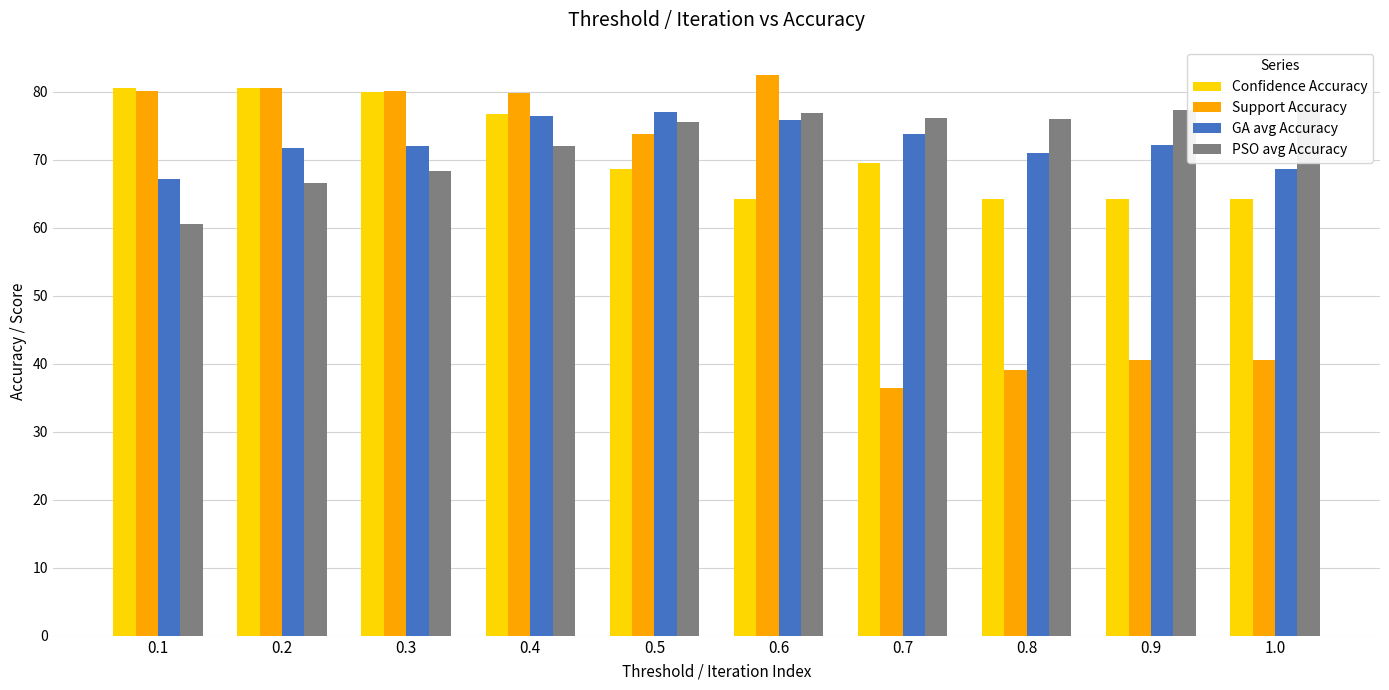

Which category has the highest value in the Confidence Accuracy series?

0.1